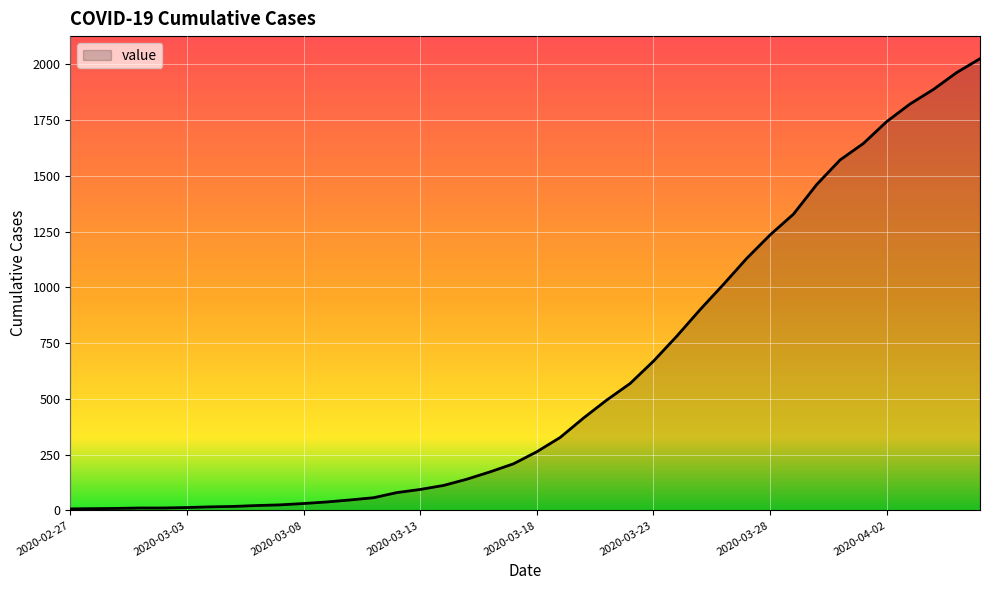

What is the average value?

609